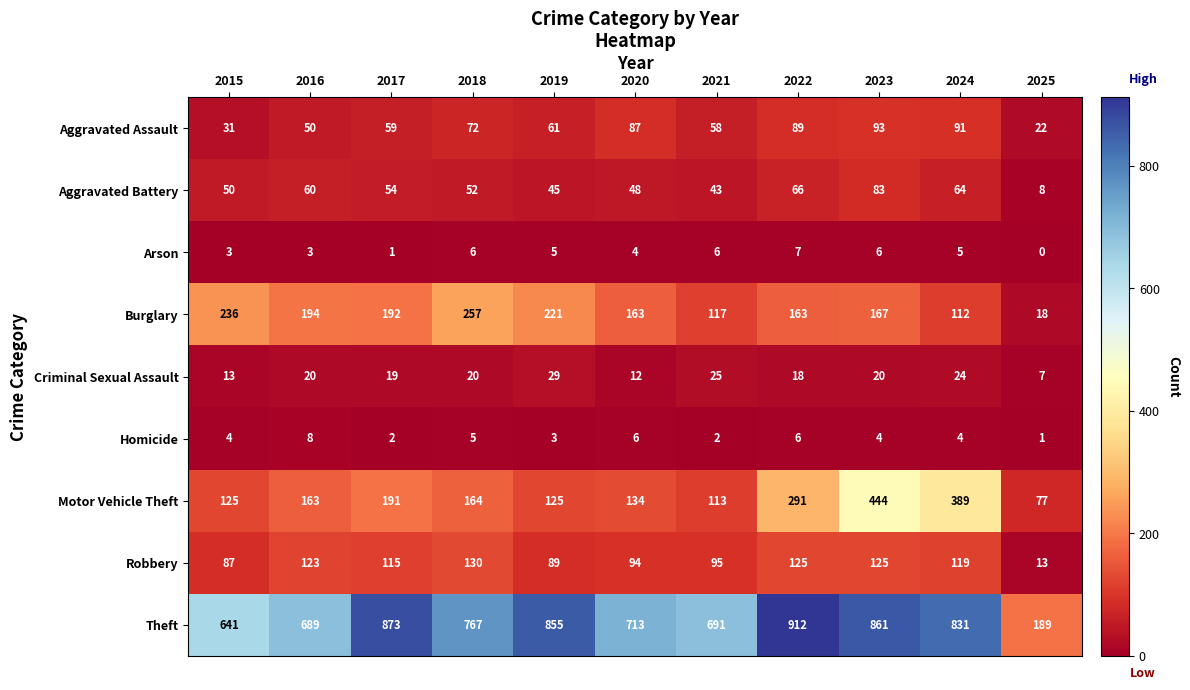

List the series in order of their peak value, highest first.

Theft, Motor Vehicle Theft, Burglary, Robbery, Aggravated Assault, Aggravated Battery, Criminal Sexual Assault, Homicide, Arson